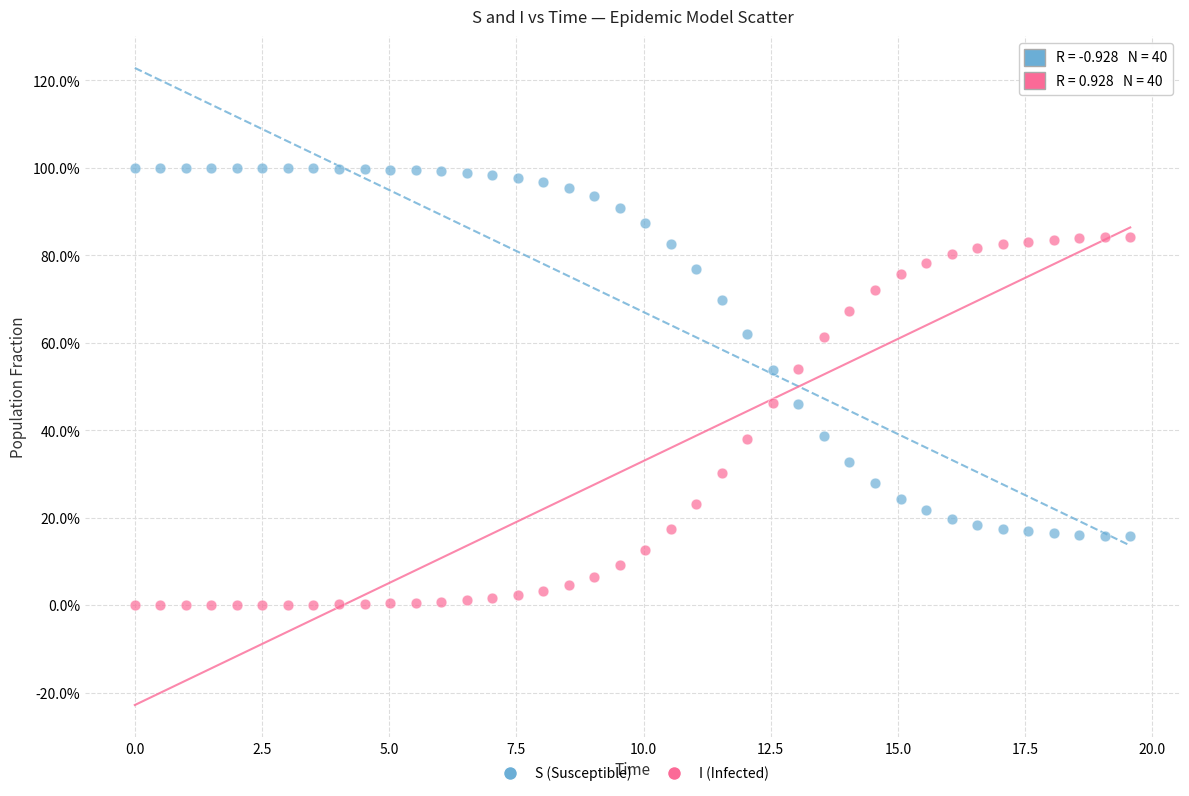

Which series reaches the minimum Y coordinate?

I (Infected)